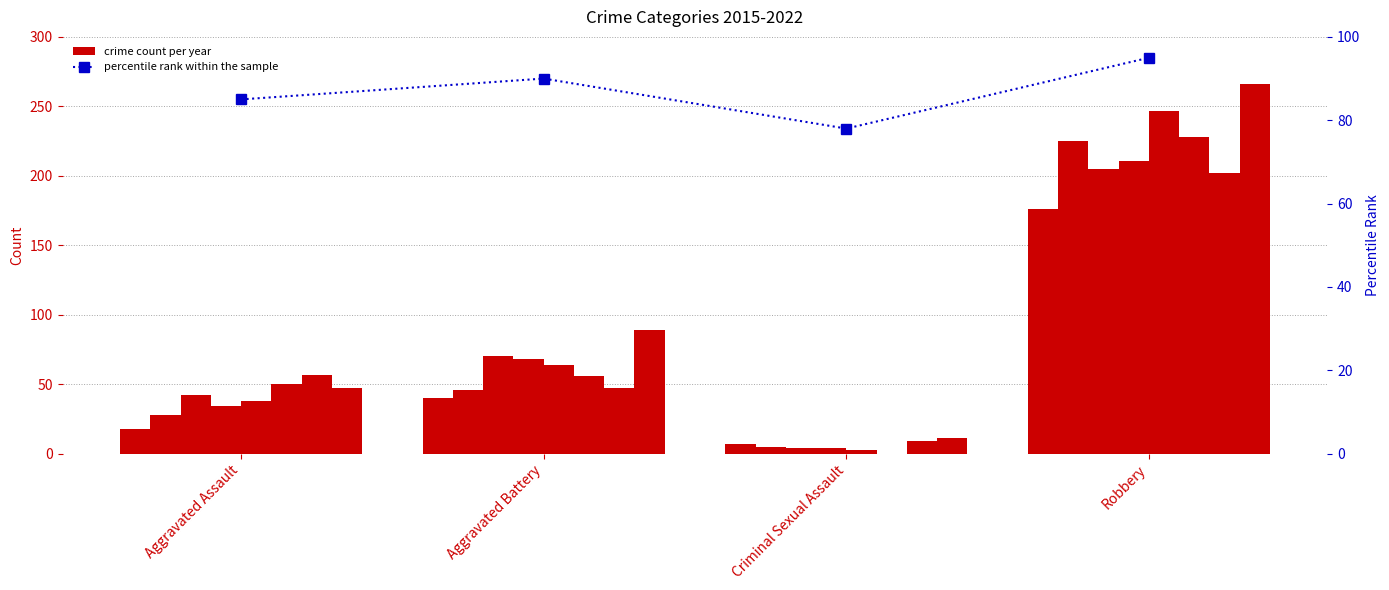

At which label is the value closest to 86?

Aggravated Assault